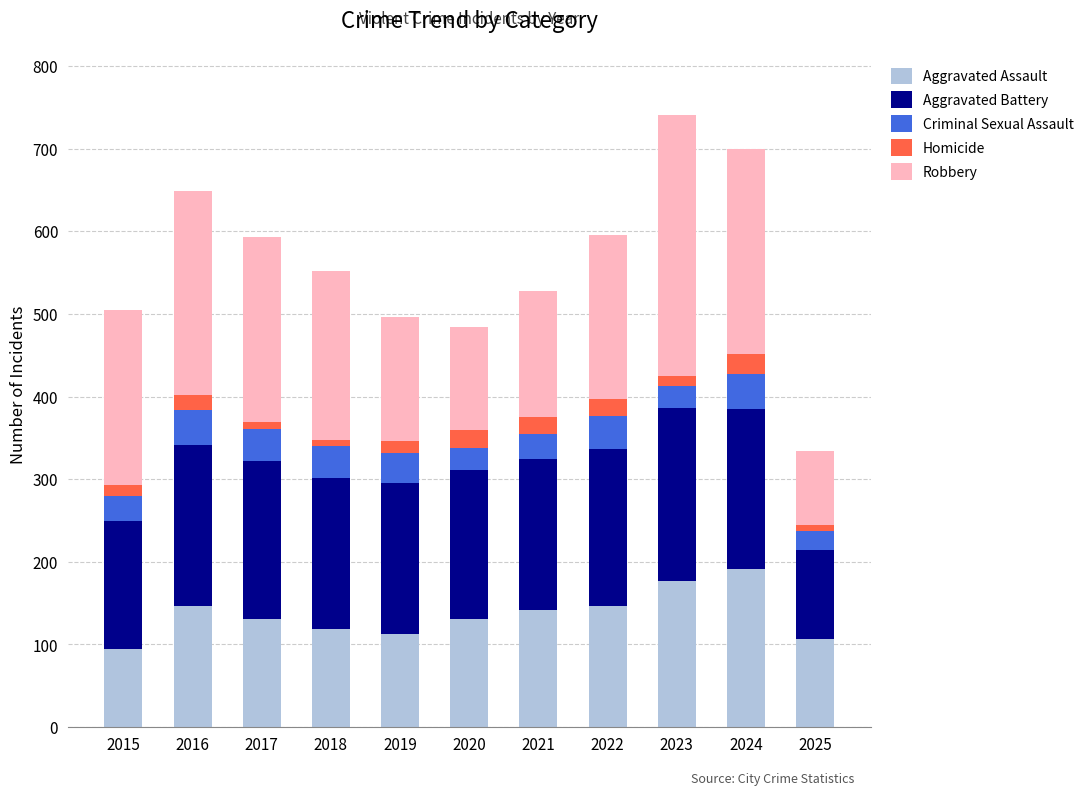

The value of Aggravated Assault at 2025 is 107. True or false?

True